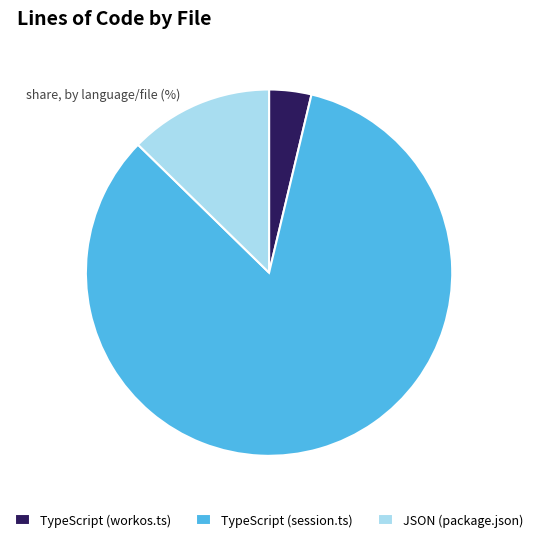

Do TypeScript (session.ts) and JSON (package.json) together represent more than half of the pie?

Yes